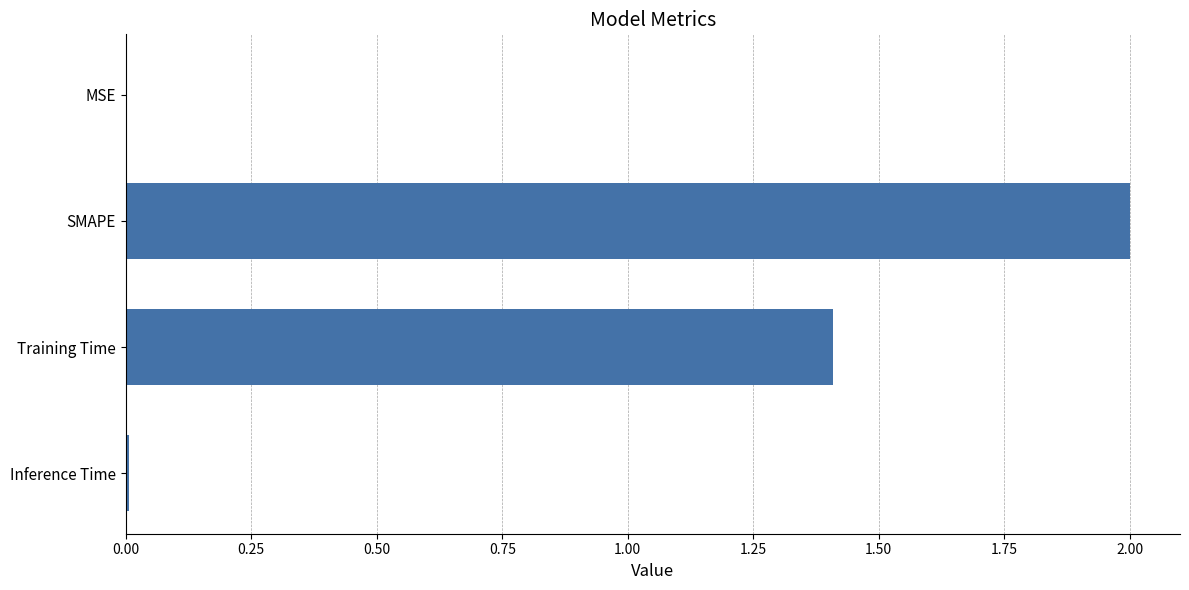

What is the approximate value at Training Time?

1.4